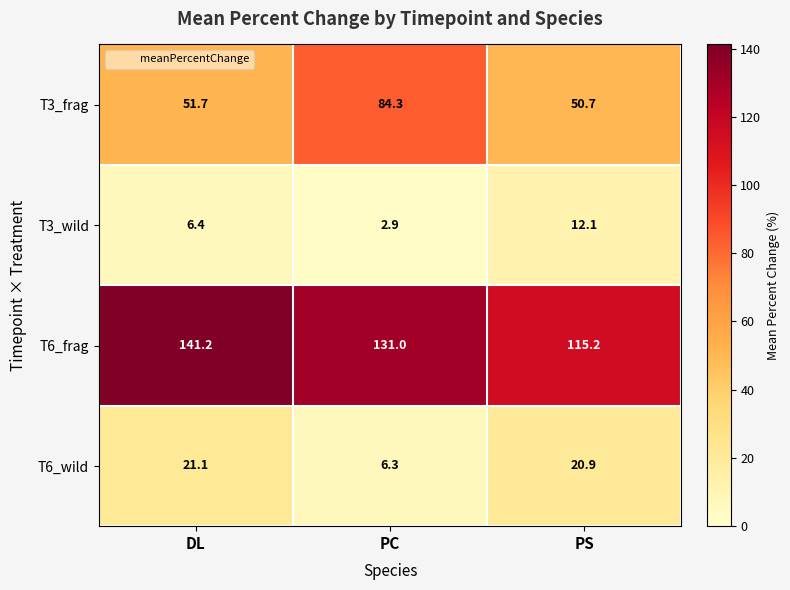

List the labels in order of T3_frag value, smallest first.

PS, DL, PC